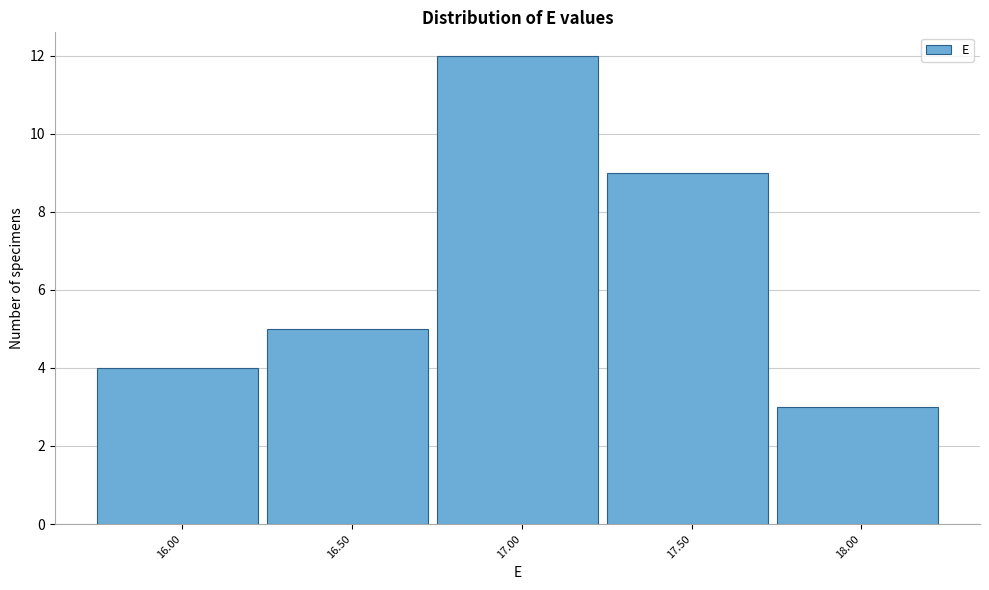

Reading left to right, list all the values displayed in this chart.

16.00=4	16.50=5	17.00=12	17.50=9	18.00=3